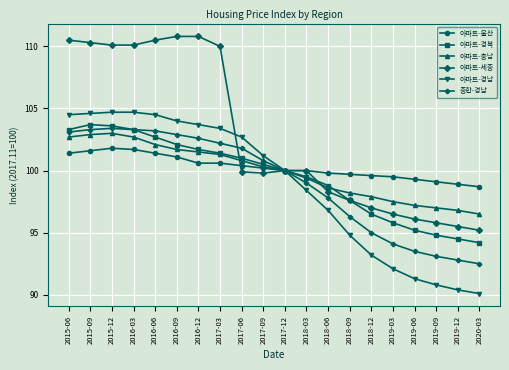

What is the minimum value for 아파트-경북?

94.2